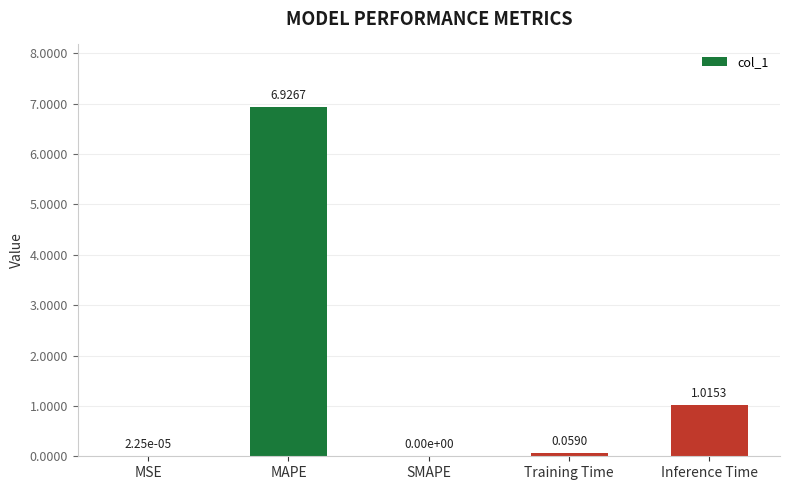

At which category does the chart reach its peak across all series?

MAPE